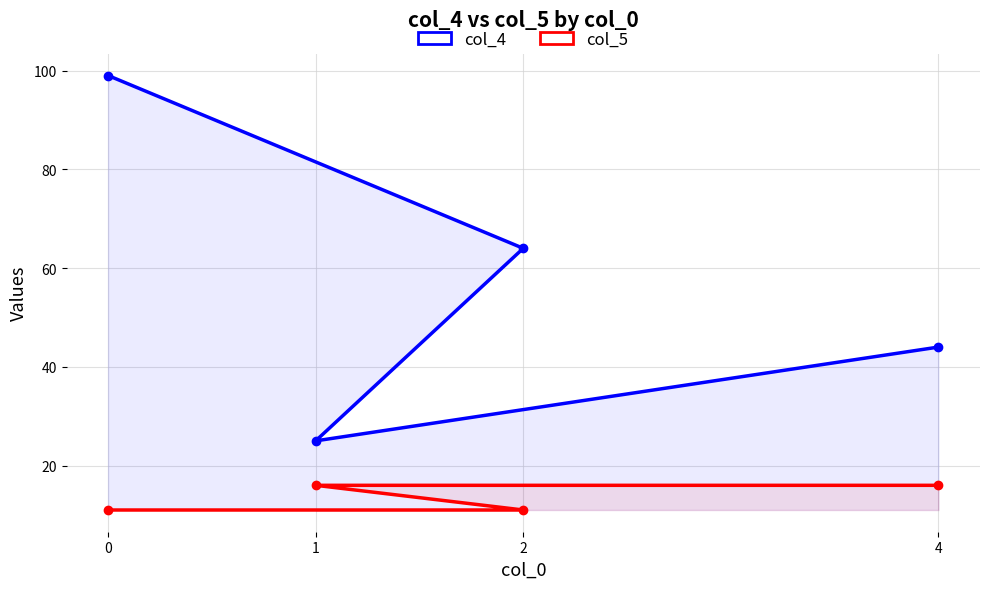

Which series has the largest range (max minus min)?

col_4